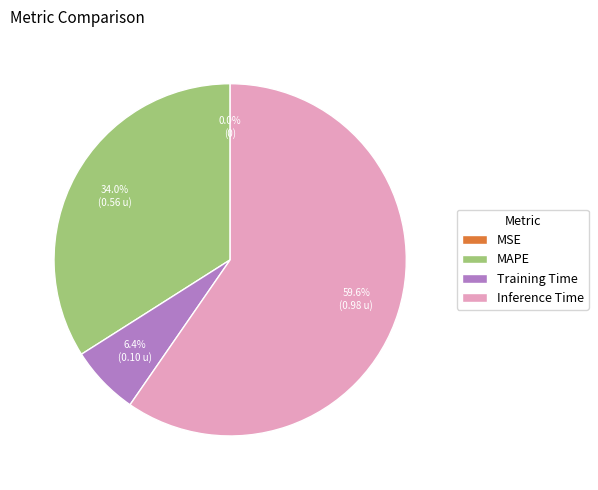

Combined, what portion of the pie is Inference Time and Training Time?

66.0%